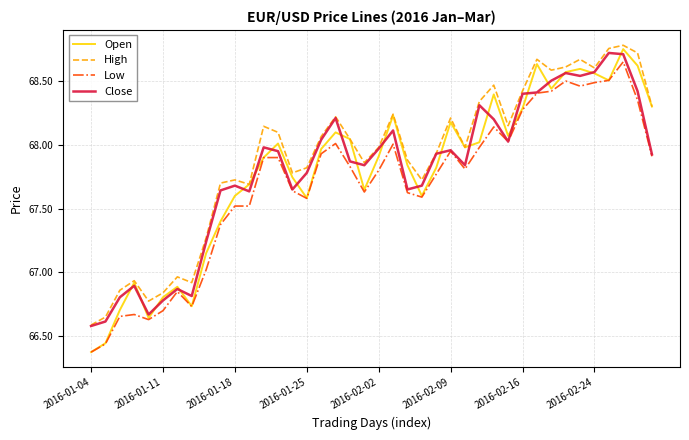

True or false: High and Low intersect in this chart.

False